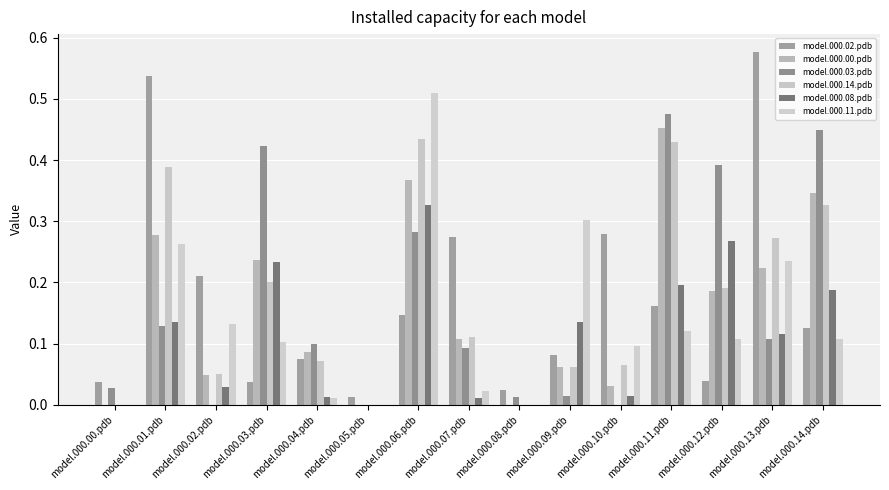

Does the chart contain stacked bars?

No